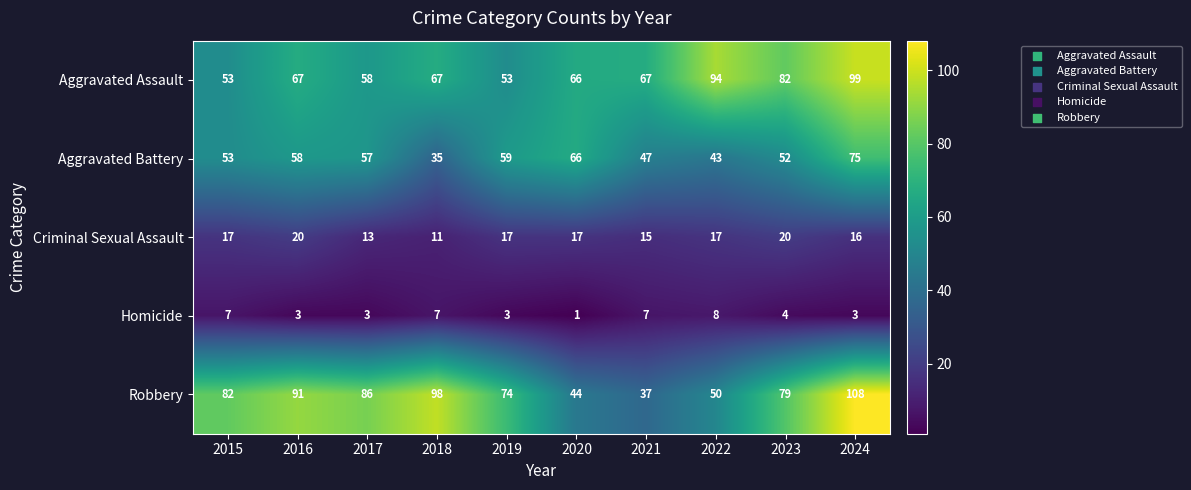

True or false: Criminal Sexual Assault has a value of 10 at 2021.

False